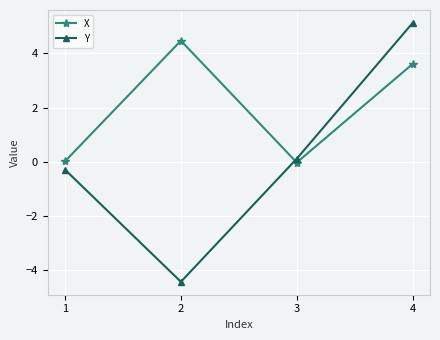

Does the chart have visible grid lines?

Yes